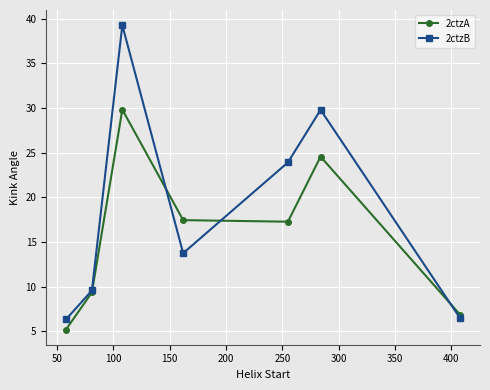

At how many categories does at least one series exceed 21?

3